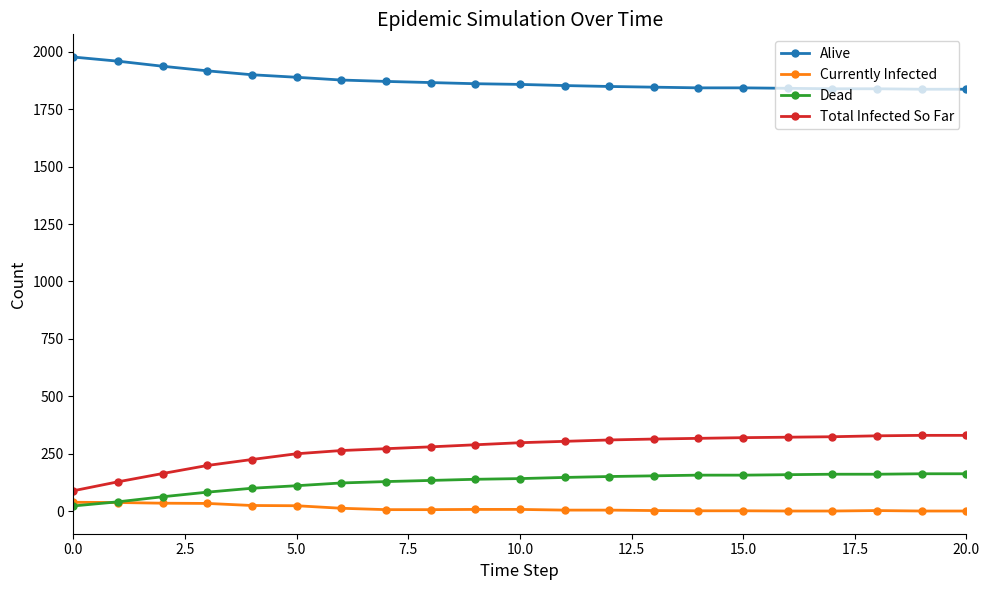

True or false: Dead and Alive intersect in this chart.

False